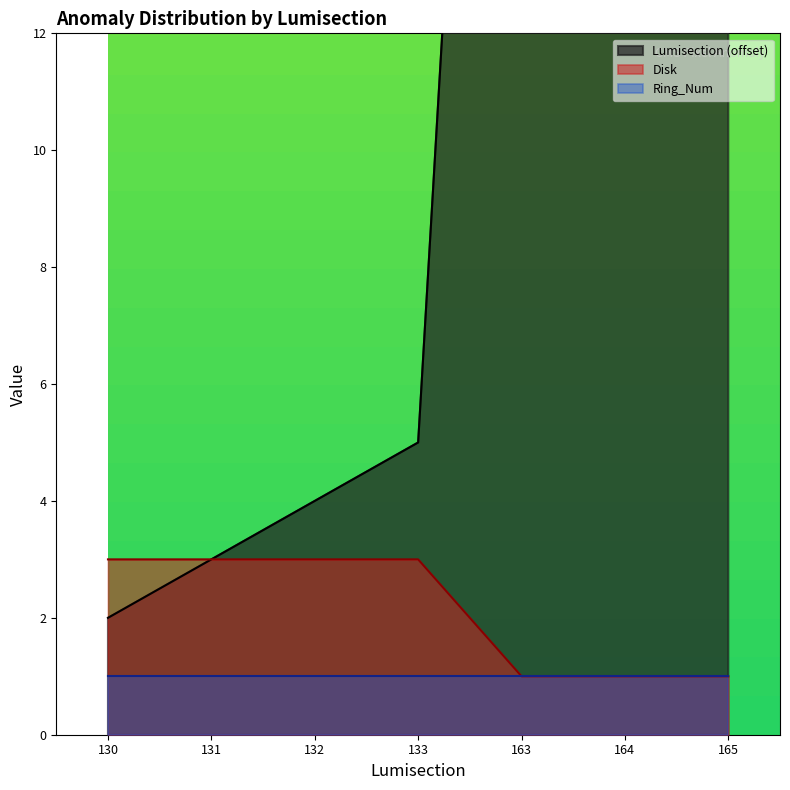

What is the difference between the highest and lowest values at 165?

36